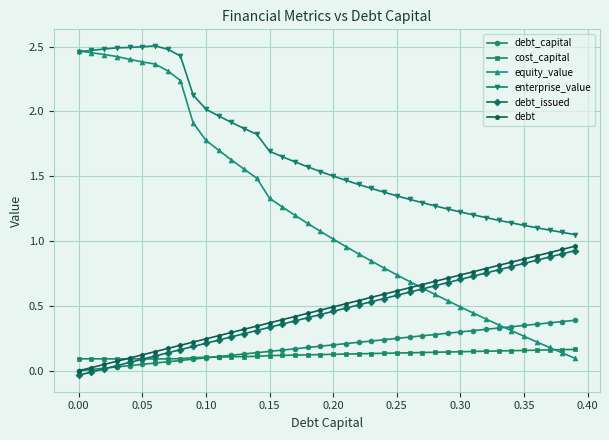

Which series has the largest range (max minus min)?

equity_value